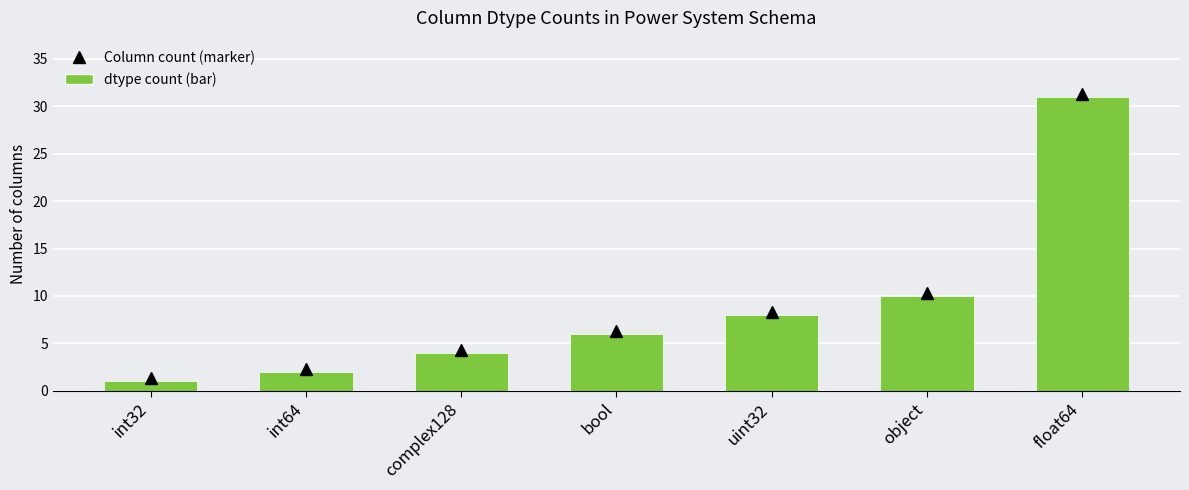

What is the label of the 1st bar from the right?

float64